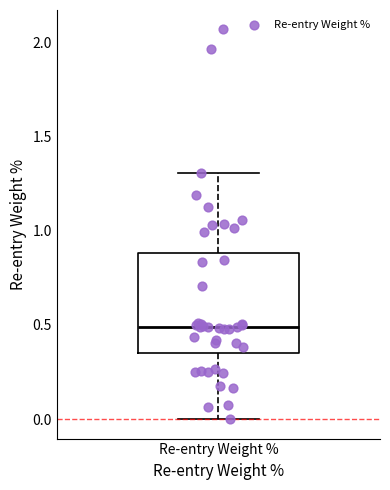

Where does the lower whisker of the box for Re-entry Weight % end on the y-axis? The values are not printed on the chart, so give them approximately, as read against the axis.

0.00